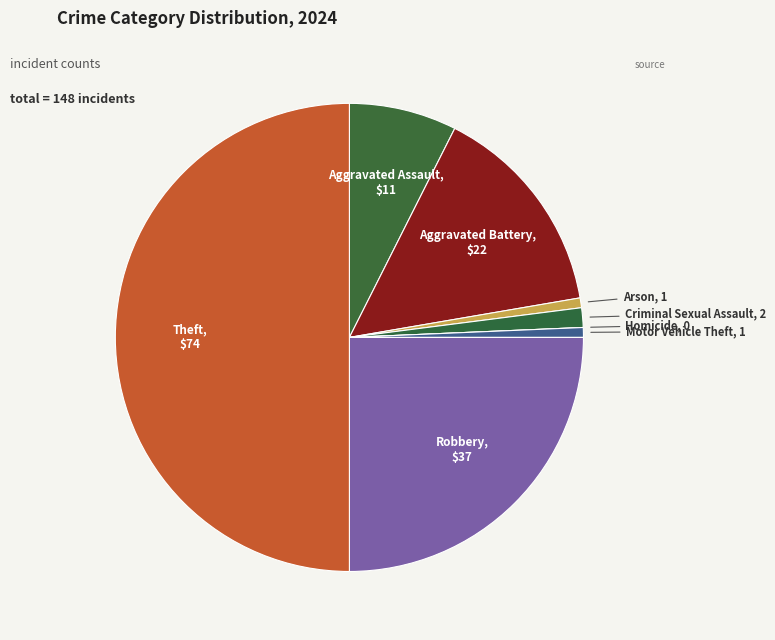

Which category has the biggest portion of the pie?

Theft